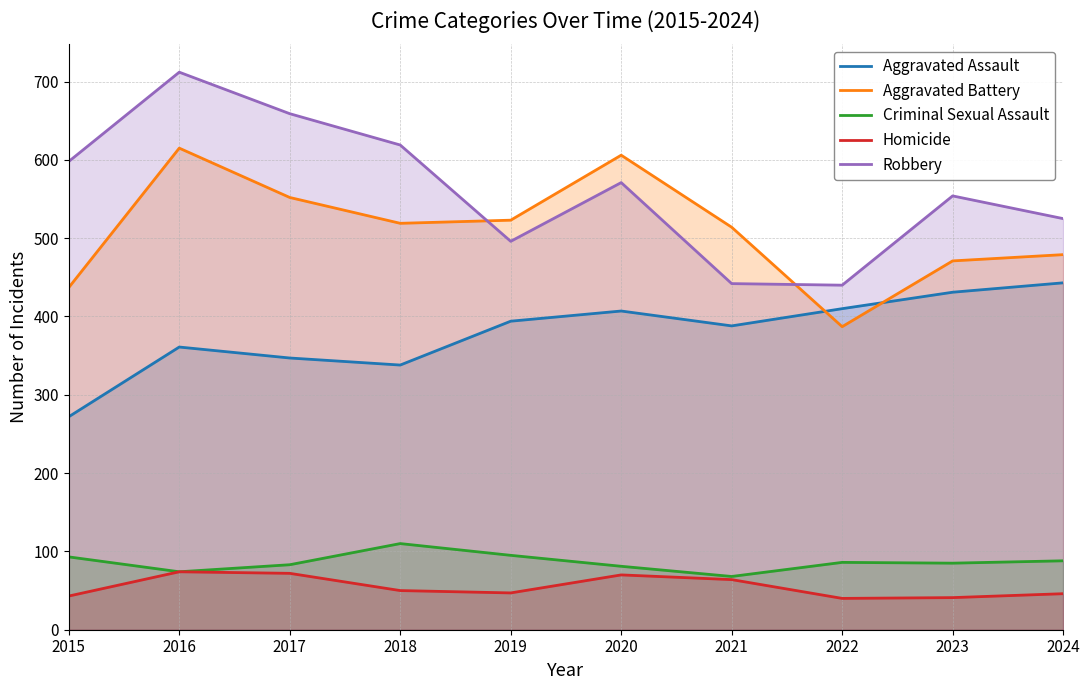

Reading left to right, transcribe all the data shown in this chart.

Aggravated Assault: 272	361	347	338	394	407	388	410	431	443
Aggravated Battery: 437	615	552	519	523	606	514	387	471	479
Criminal Sexual Assault: 93	74	83	110	95	81	68	86	85	88
Homicide: 43	74	72	50	47	70	64	40	41	46
Robbery: 598	712	659	619	496	571	442	440	554	525